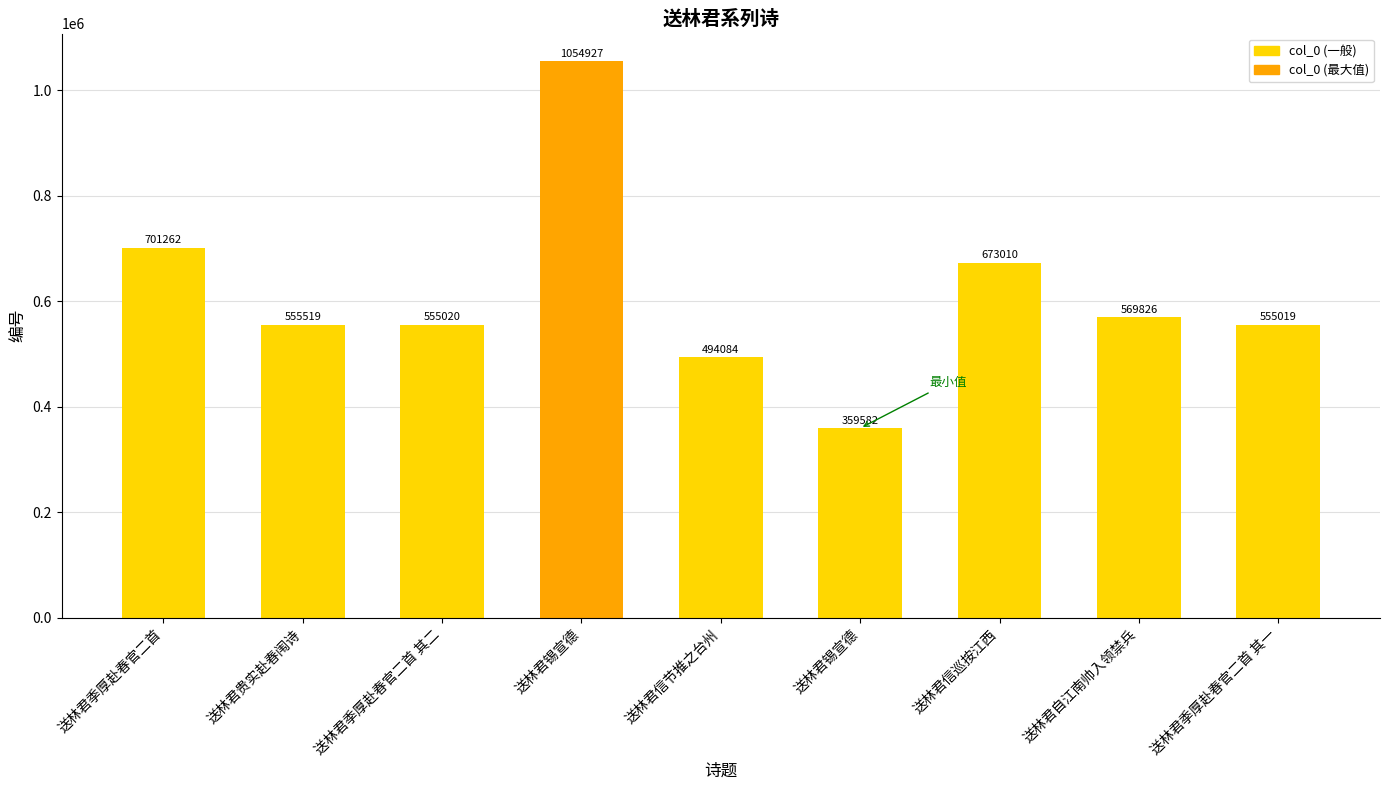

Approximately how many times larger is the value at 送林君信节推之台州 compared to 送林君锡宣德?

0.5